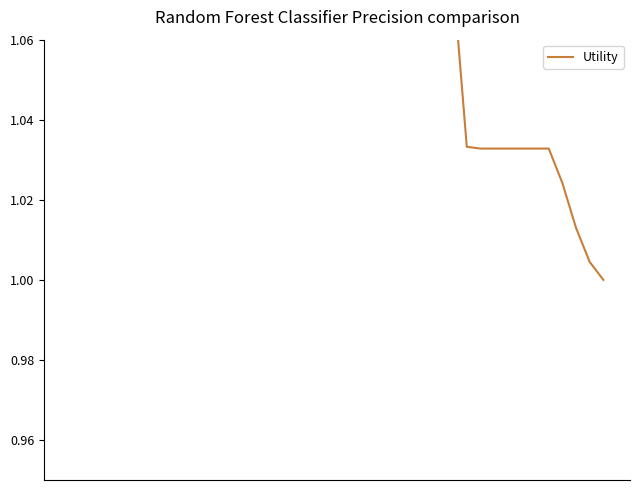

Reading left to right, transcribe all the data shown in this chart.

1.4	1.4	1.4	1.4	1.4	1.4	1.4	1.4	1.4	1.4	1.4	1.4	1.4	1.4	1.4	1.4	1.4	1.4	1.4	1.4	1.4	1.4	1.4	1.4	1.1	1.1	1.1	1.1	1.1	1.0	1.0	1.0	1.0	1.0	1.0	1.0	1.0	1.0	1.0	1.0